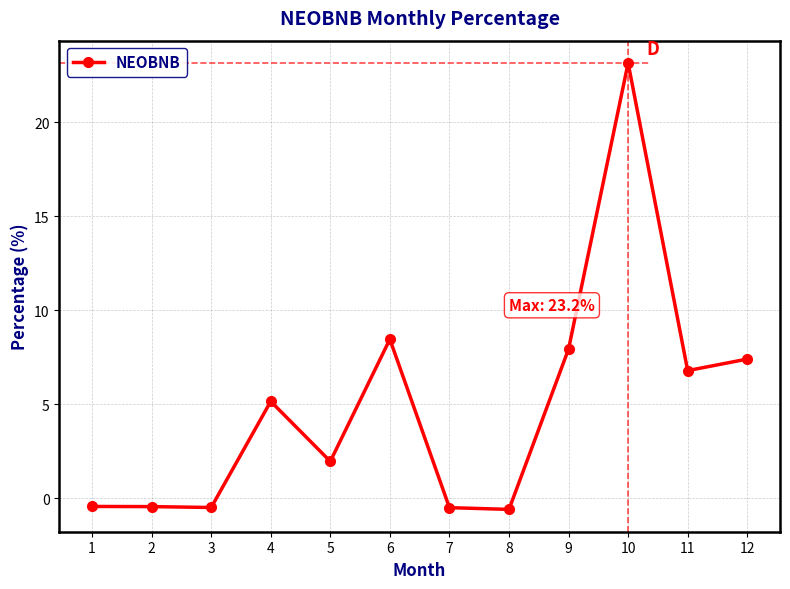

What is the difference between the second highest and second lowest values?

9.0